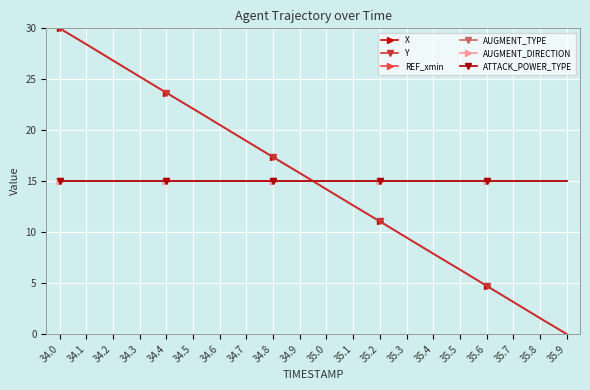

Is this an area chart (filled region under the line)?

No